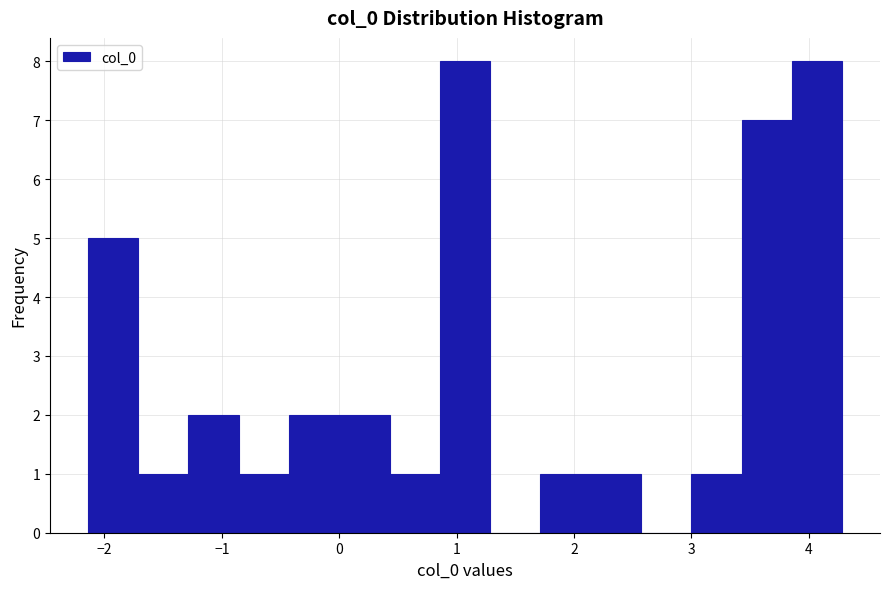

Reading left to right, list every bar in this chart as the range it spans on the x-axis followed by its height. Neither the bar edges nor the heights are printed on the chart, so give them approximately, as read against the axes.

-2.1 to -1.7: 5
-1.7 to -1.3: 1
-1.3 to -0.9: 2
-0.9 to -0.4: 1
-0.4 to 0.0: 2
0.0 to 0.4: 2
0.4 to 0.9: 1
0.9 to 1.3: 8
1.3 to 1.7: 0
1.7 to 2.1: 1
2.1 to 2.6: 1
2.6 to 3.0: 0
3.0 to 3.4: 1
3.4 to 3.9: 7
3.9 to 4.3: 8